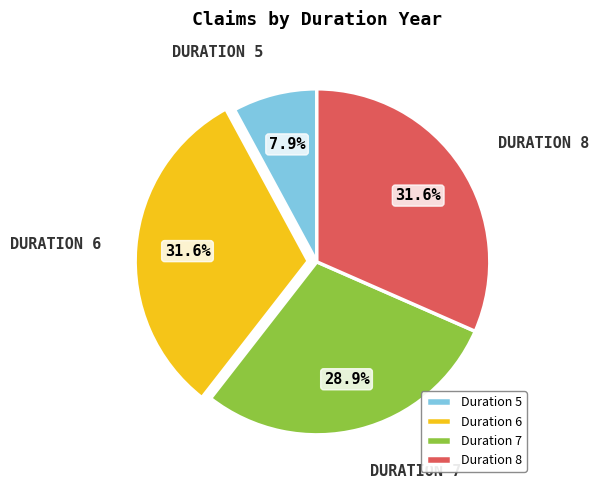

How many segments does this pie chart have?

4